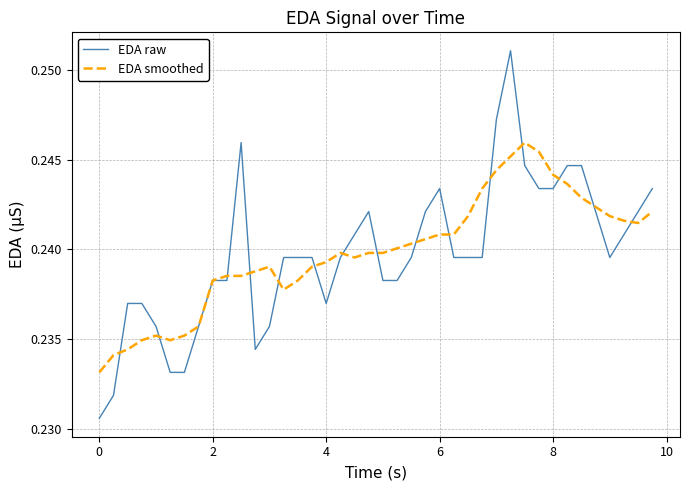

What is the sum of all EDA raw values?

9.6